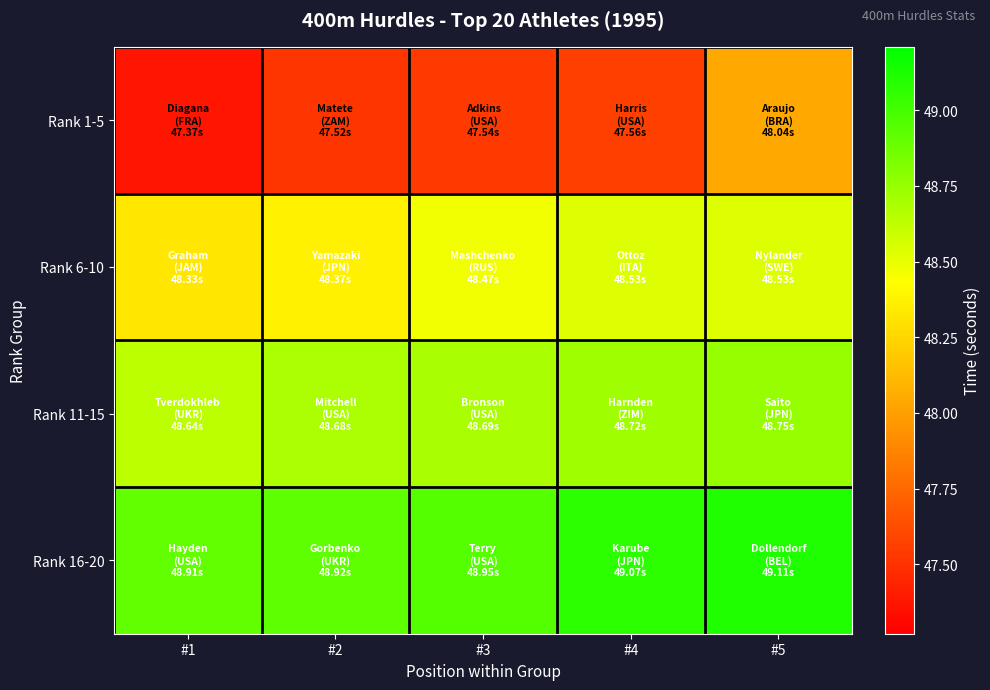

Which has a higher value, #4 or #2?

#4